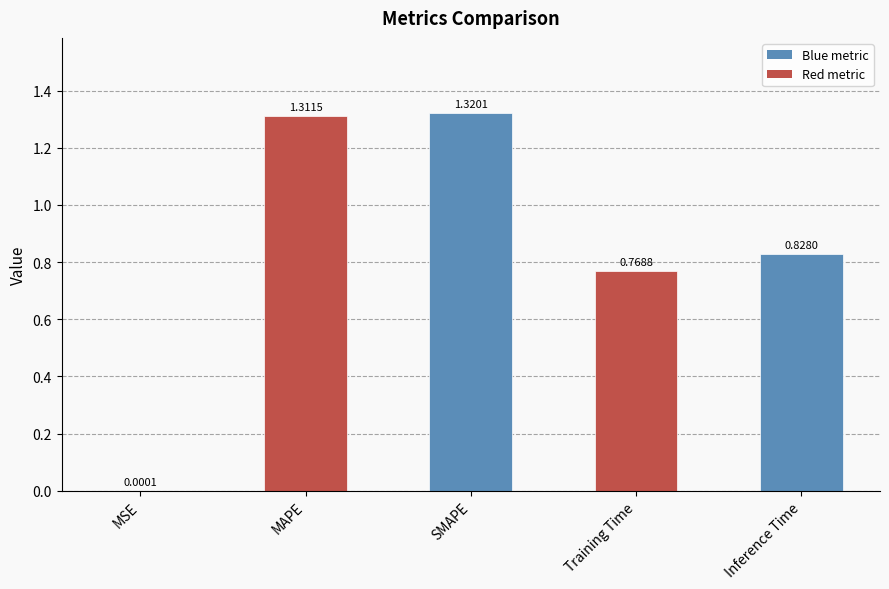

What is the change in value from MSE to SMAPE?

+1.3